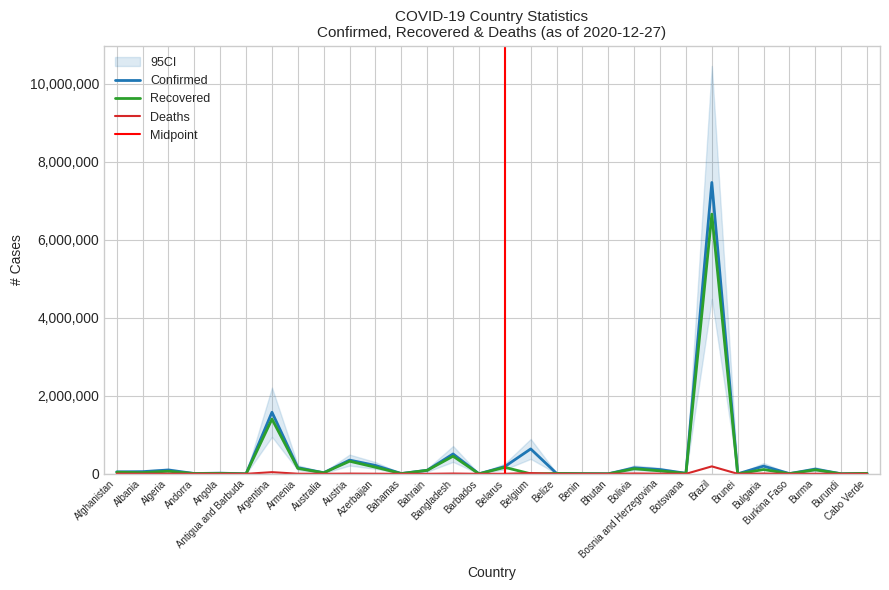

Reading left to right, extract all data points from this chart.

Confirmed: 51039	55755	97857	7806	17149	155	1578267	157834	28312	351892	214711	7788	91518	509148	352	186747	638030	10490	3205	597	154349	109330	14025	7465806	152	197384	6255	121280	786	11698
Recovered: 41096	31181	65505	7252	9976	146	1402227	139113	25730	323002	168971	6166	89326	451961	296	166036	0	9081	3061	445	129969	75124	11627	6654189	149	109742	4588	102163	687	11426
Deaths: 2160	1143	2722	83	399	5	42501	2768	908	5881	2499	169	351	7452	7	1385	19158	228	44	0	9093	3923	40	190795	3	7123	77	2579	2	112